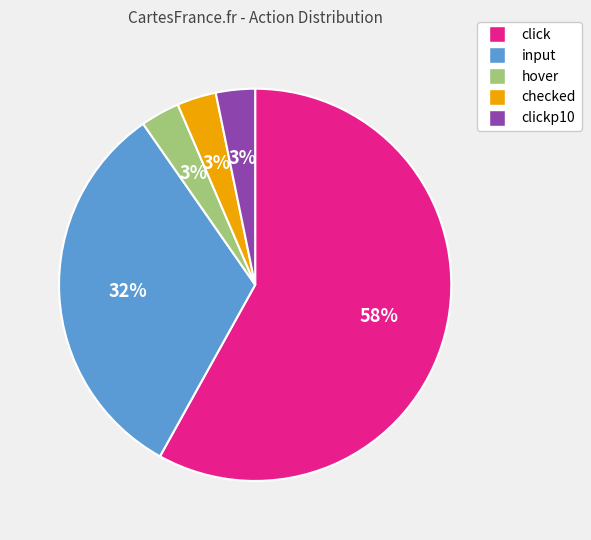

To the nearest percent, what is the average slice percentage?

20%